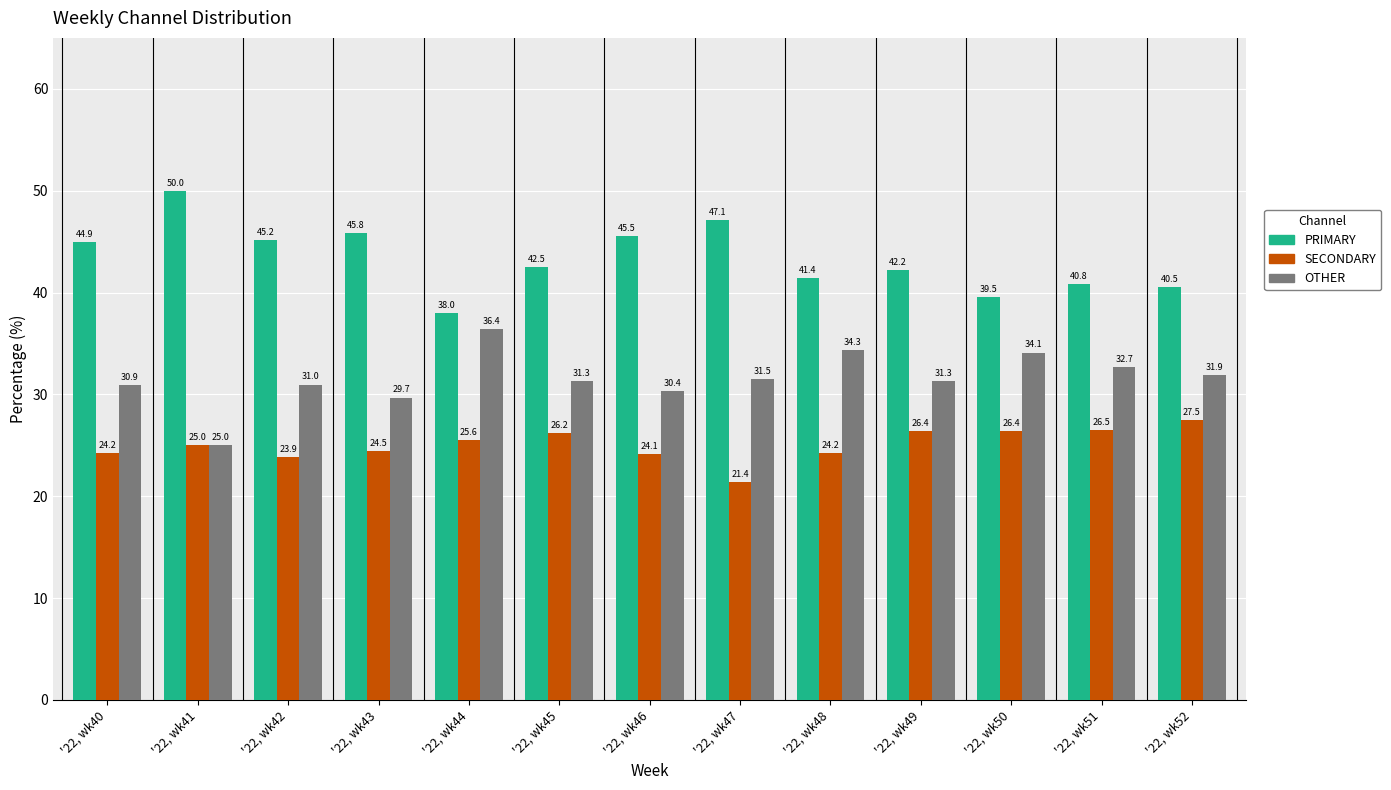

What is the greatest value displayed?

50.0